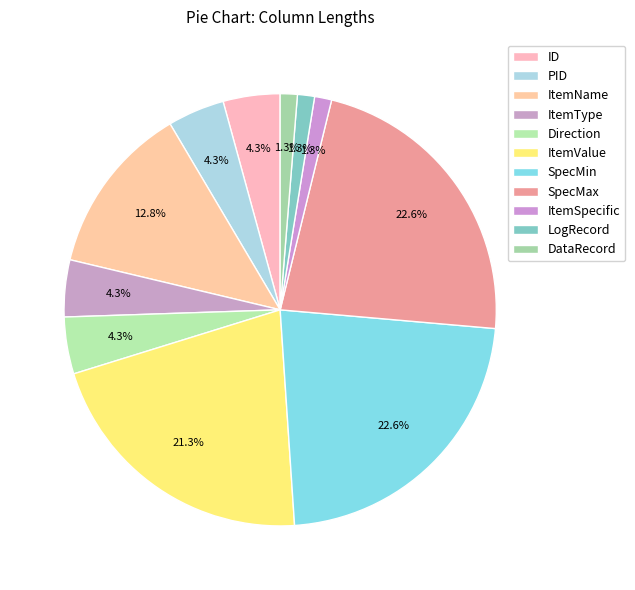

The SpecMin slice represents 23% of the pie. True or false?

True